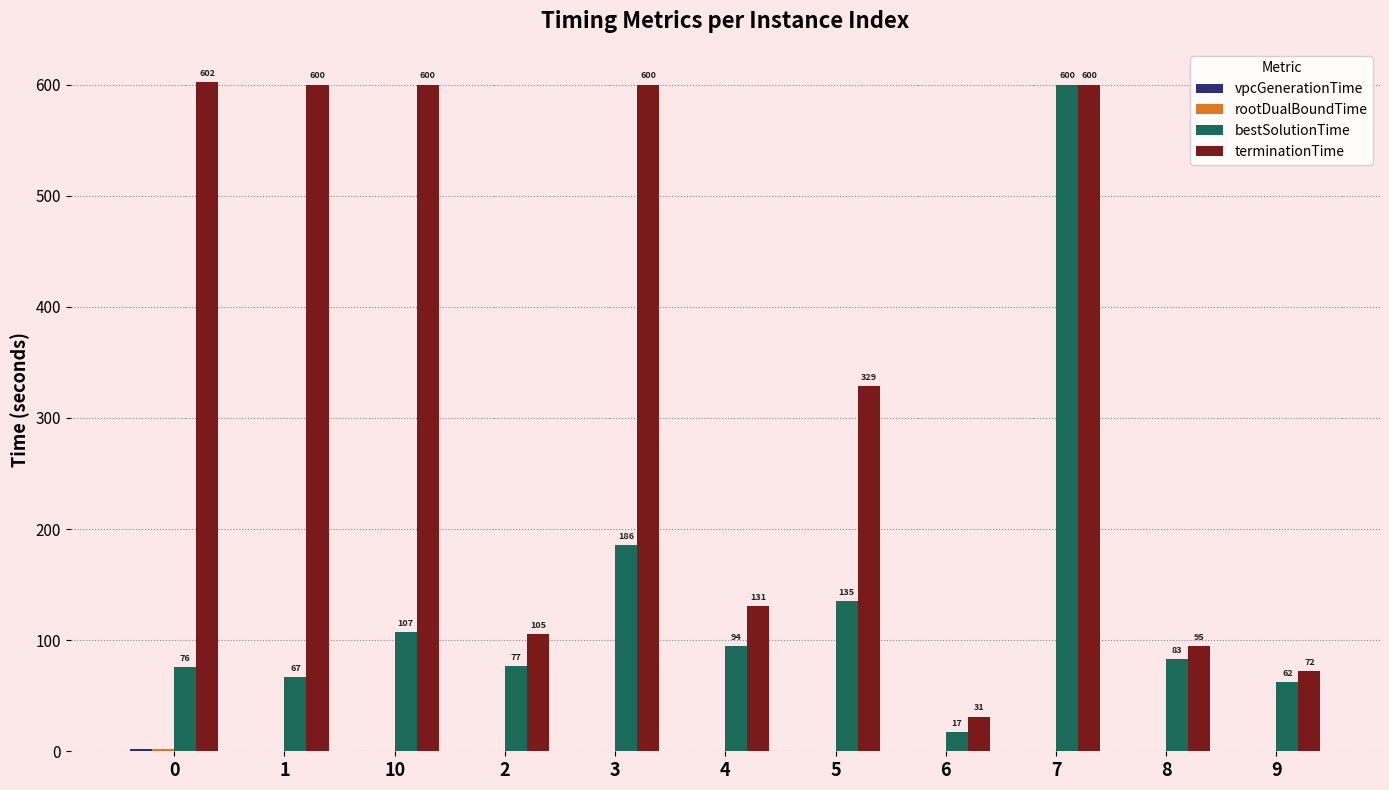

Which series has the largest total across all categories?

terminationTime